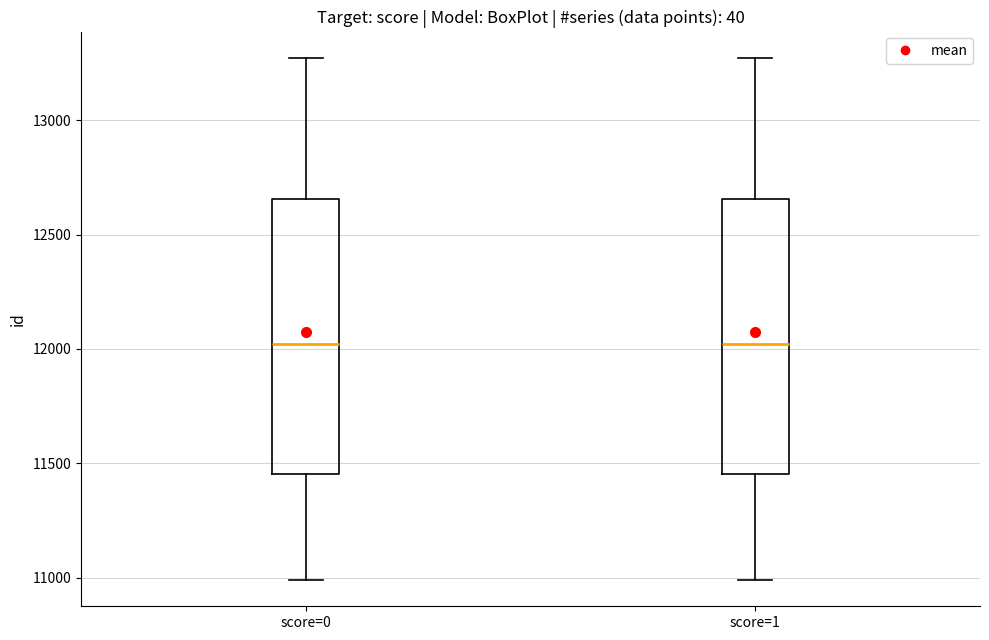

Where is the upper edge of the box for score=0 on the y-axis? The values are not printed on the chart, so give them approximately, as read against the axis.

12650